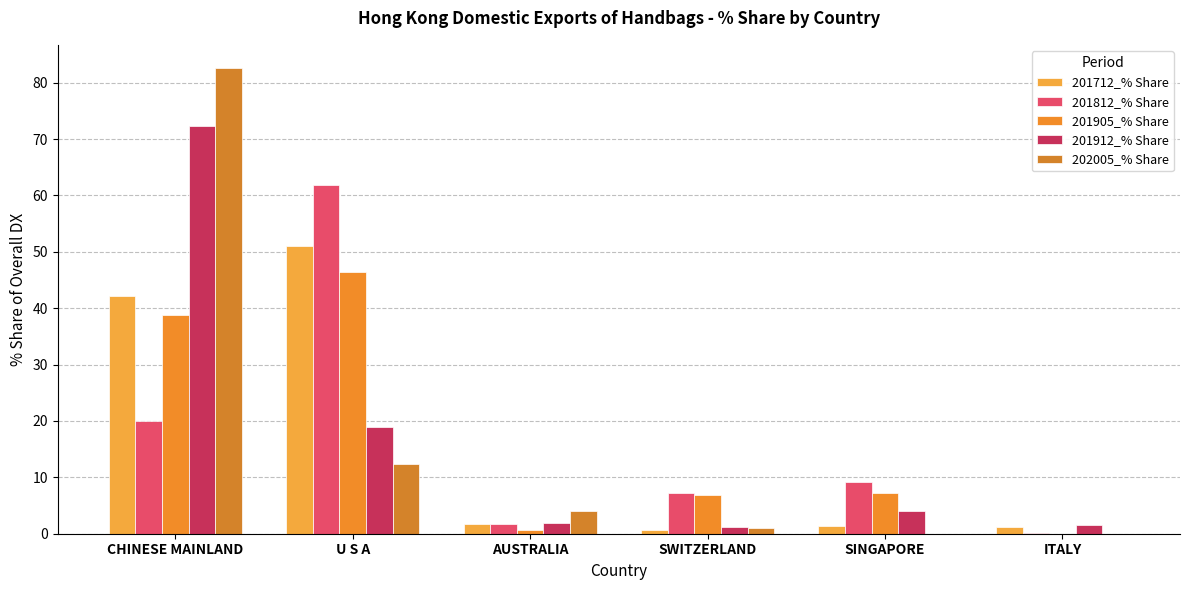

How many groups of bars are there?

6